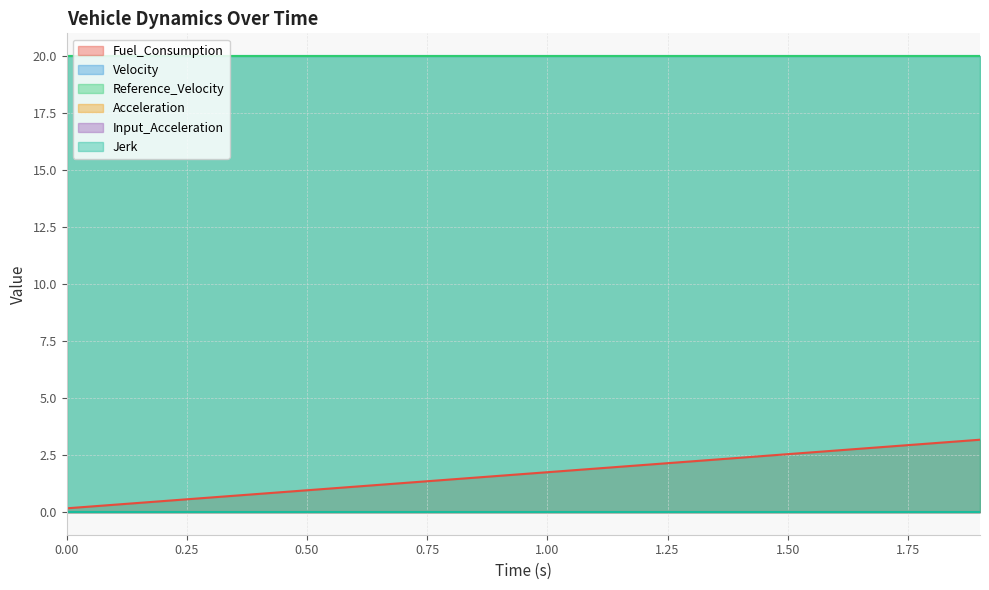

True or false: Jerk and Fuel_Consumption intersect in this chart.

False